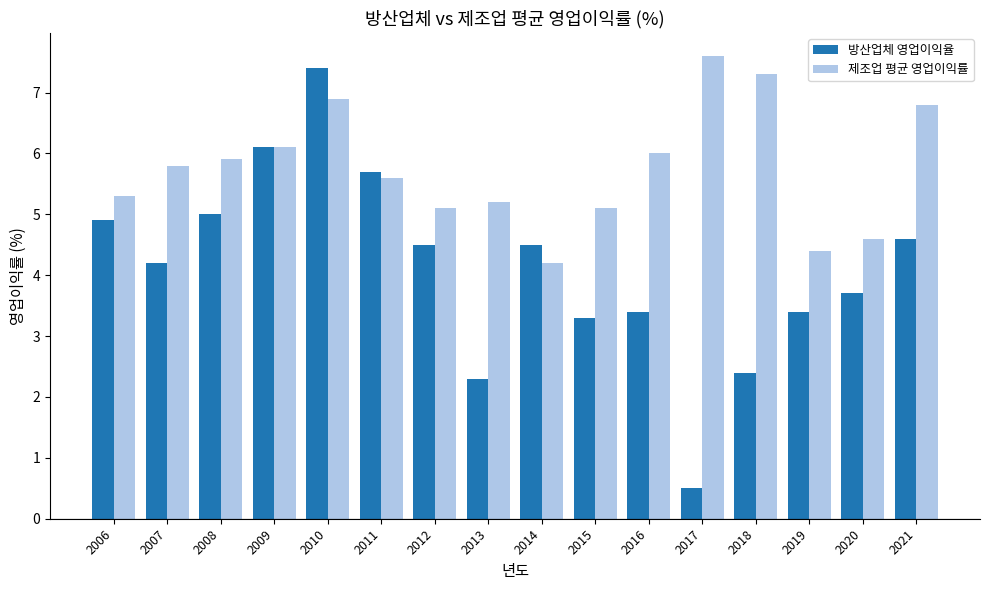

Reading left to right, list all the values displayed in this chart.

방산업체 영업이익율: 2006=4.9	2007=4.2	2008=5.0	2009=6.1	2010=7.4	2011=5.7	2012=4.5	2013=2.3	2014=4.5	2015=3.3	2016=3.4	2017=0.5	2018=2.4	2019=3.4	2020=3.7	2021=4.6
제조업 평균 영업이익률: 2006=5.3	2007=5.8	2008=5.9	2009=6.1	2010=6.9	2011=5.6	2012=5.1	2013=5.2	2014=4.2	2015=5.1	2016=6.0	2017=7.6	2018=7.3	2019=4.4	2020=4.6	2021=6.8